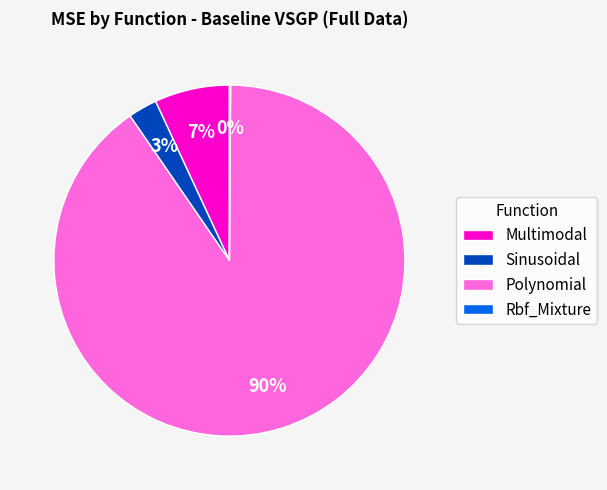

Does any single category account for the majority?

Yes